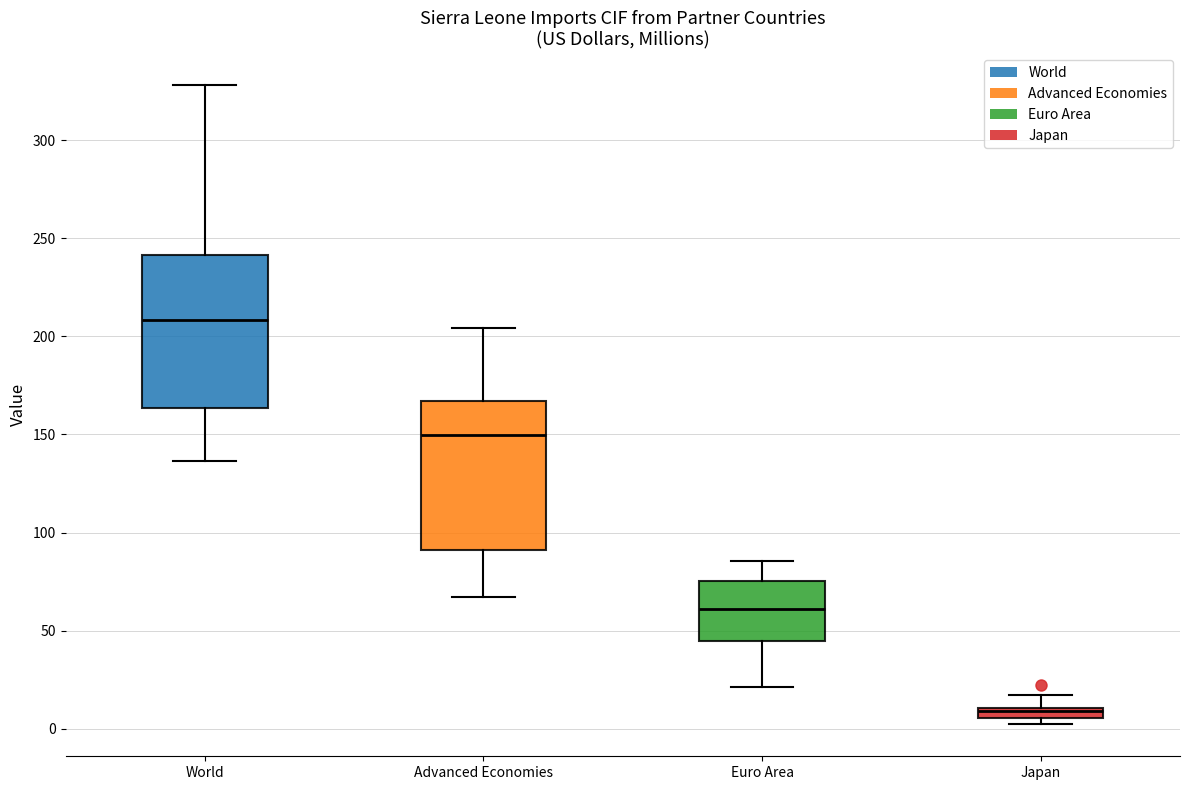

Which box has the lowest median line?

Japan